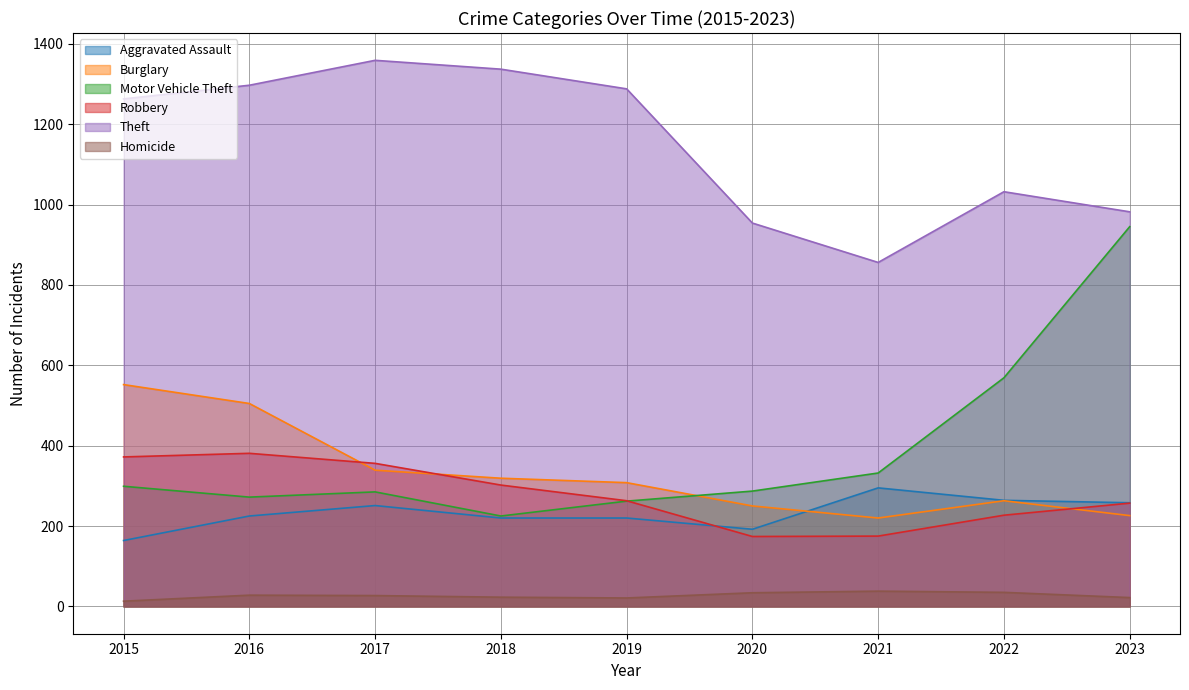

How many data points in Robbery are above 263?

4